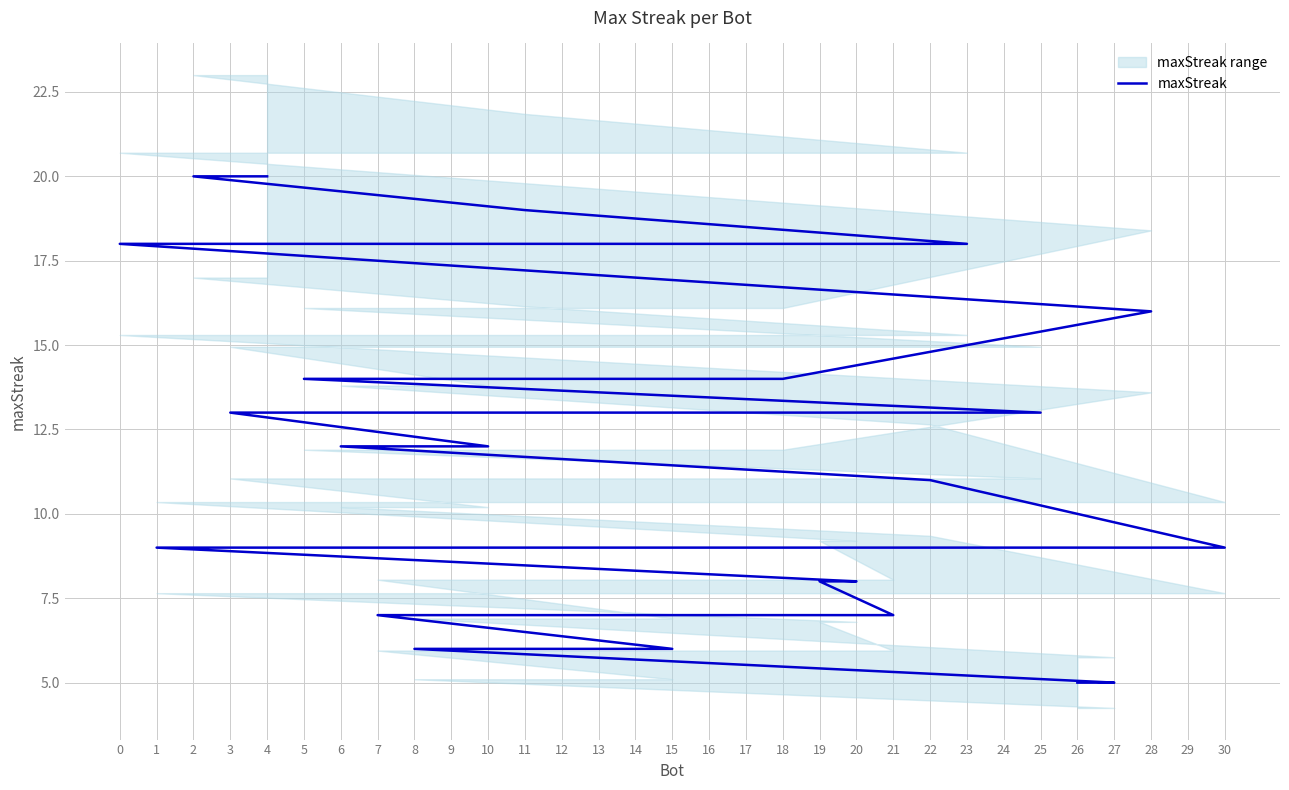

The chart shows a value of 9 at 21. True or false?

False